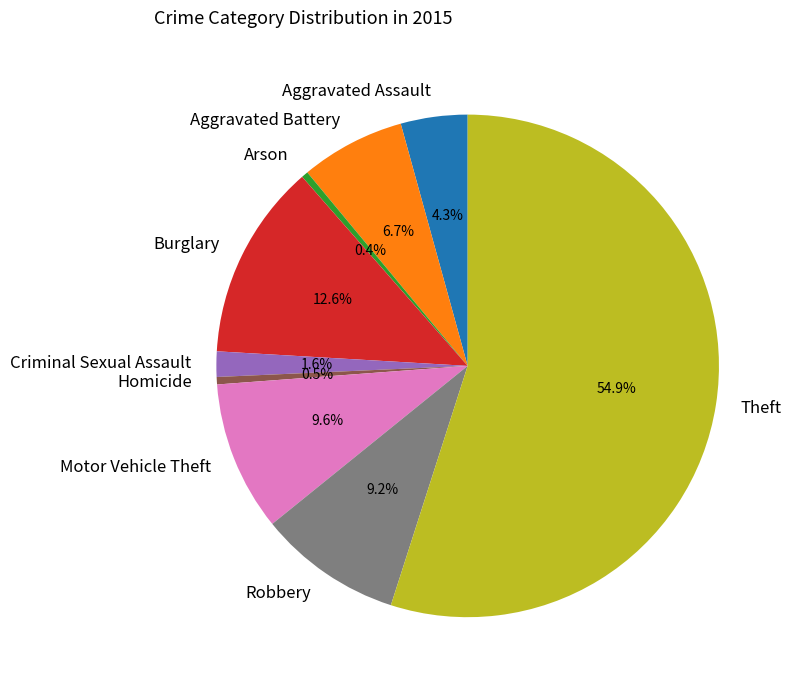

The Arson slice represents 0% of the pie. True or false?

True